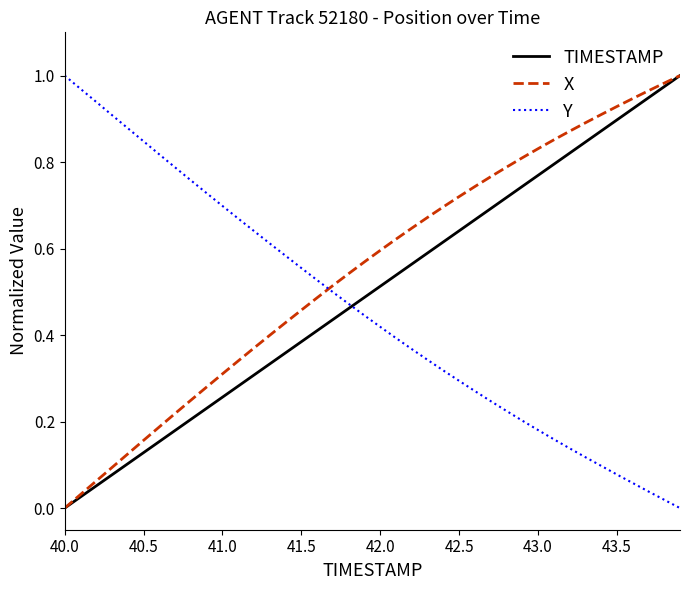

Which series has the largest total across all categories?

X